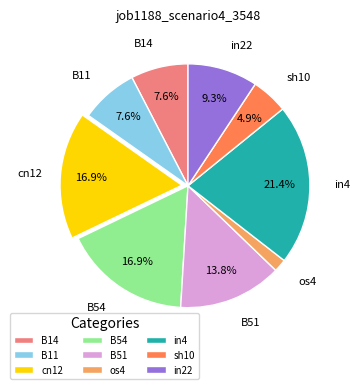

What percentage is NOT represented by B51?

86.2%